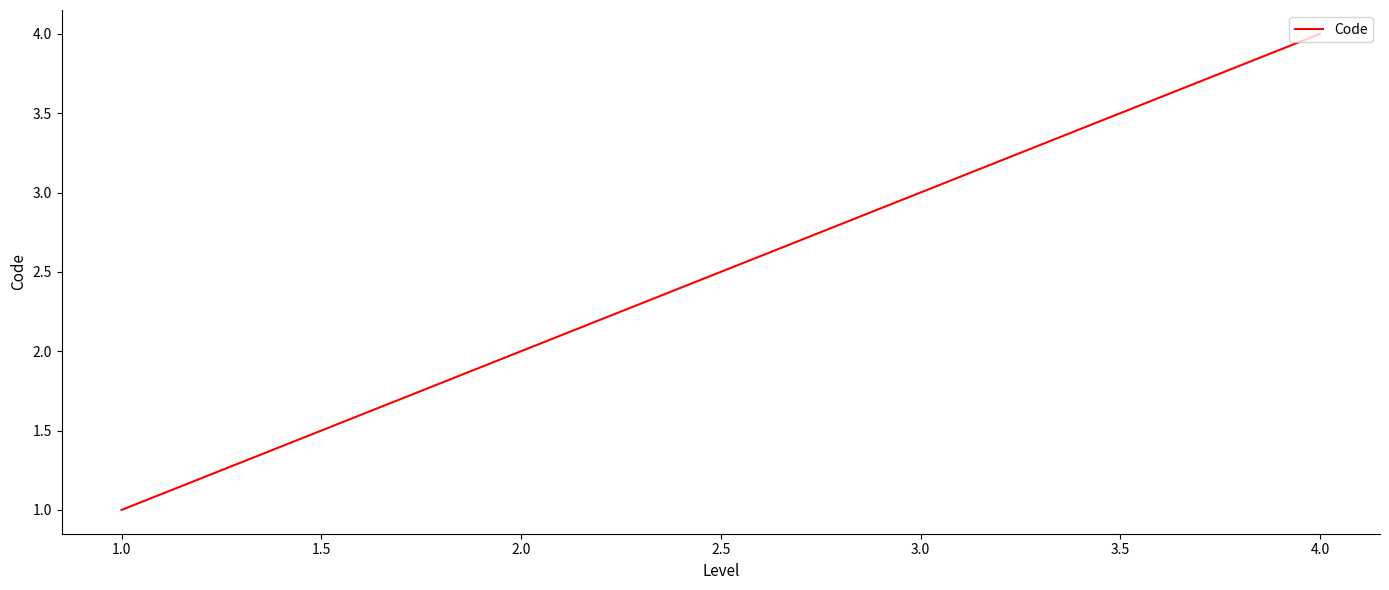

Which has a higher value, 1.0 or 4.0?

4.0